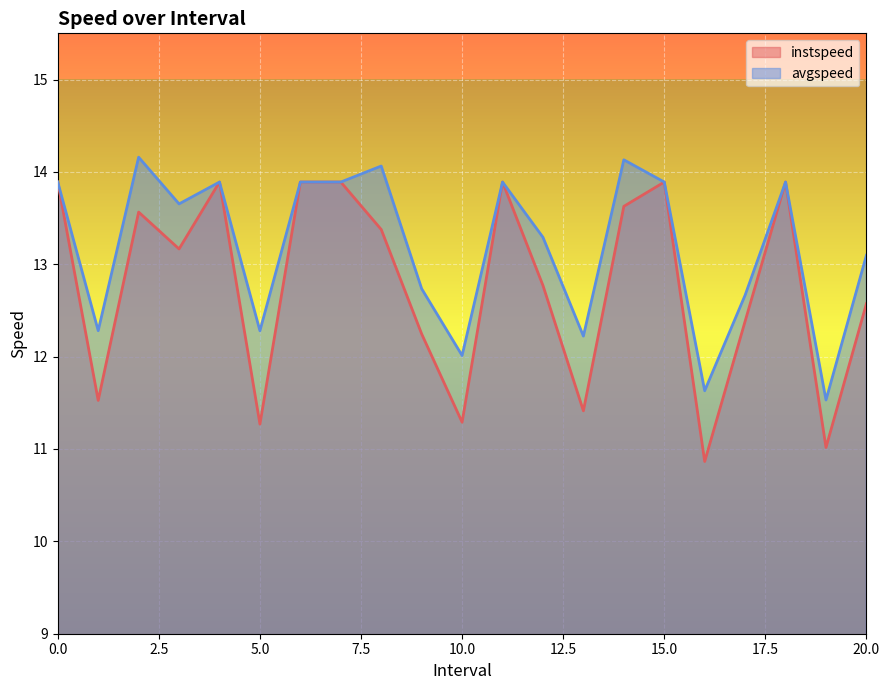

Is the value of avgspeed at 17.0 greater than the value of instspeed at 8.0?

No